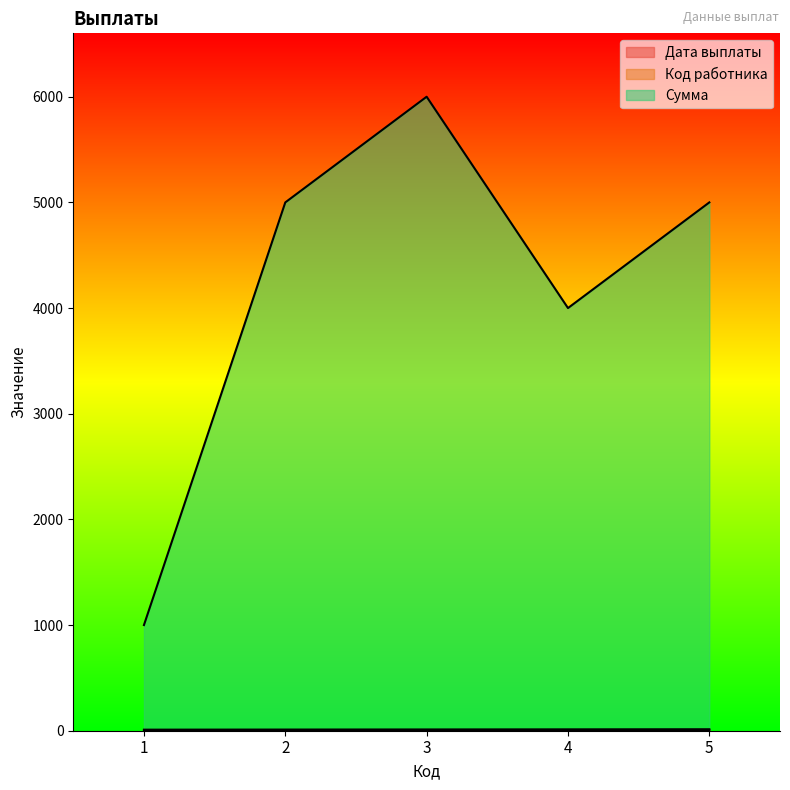

What is the spread (max minus min) of values at 2?

4998